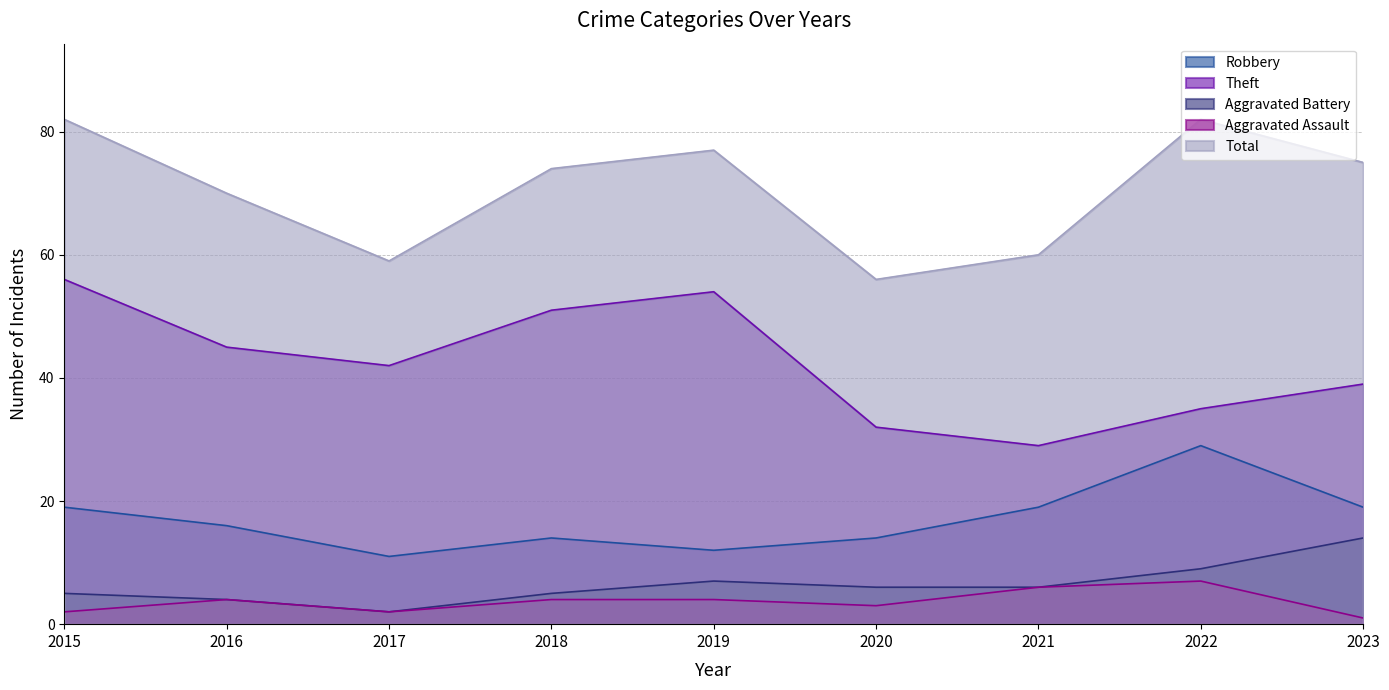

What is the highest value of the Aggravated Battery series?

14